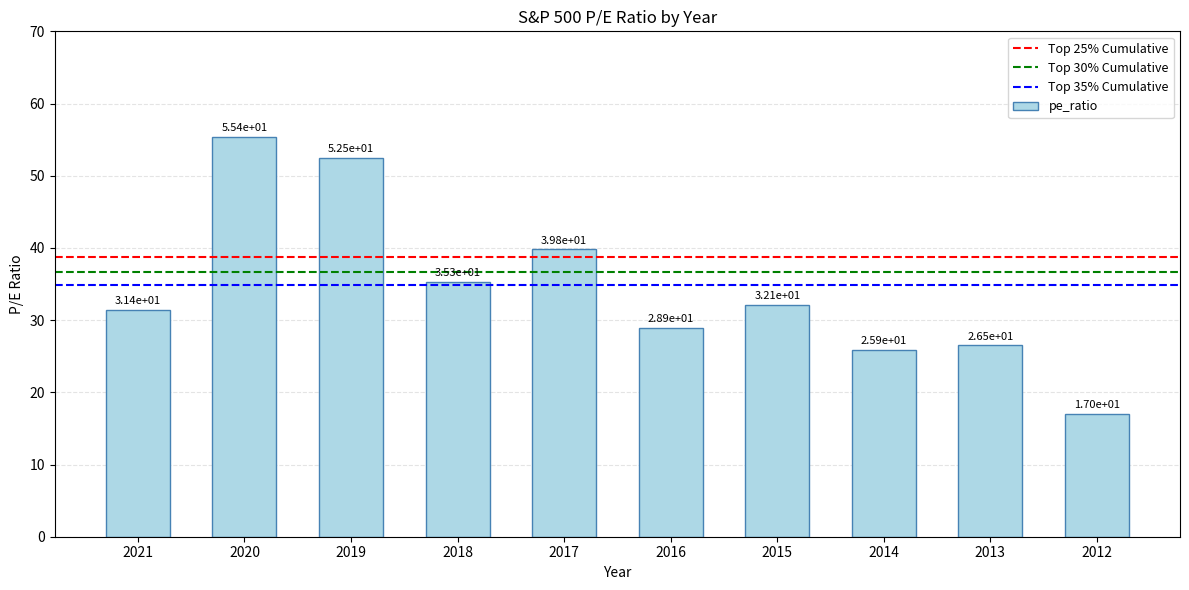

What is the ratio of the value at 2012 to the value at 2017?

0.4